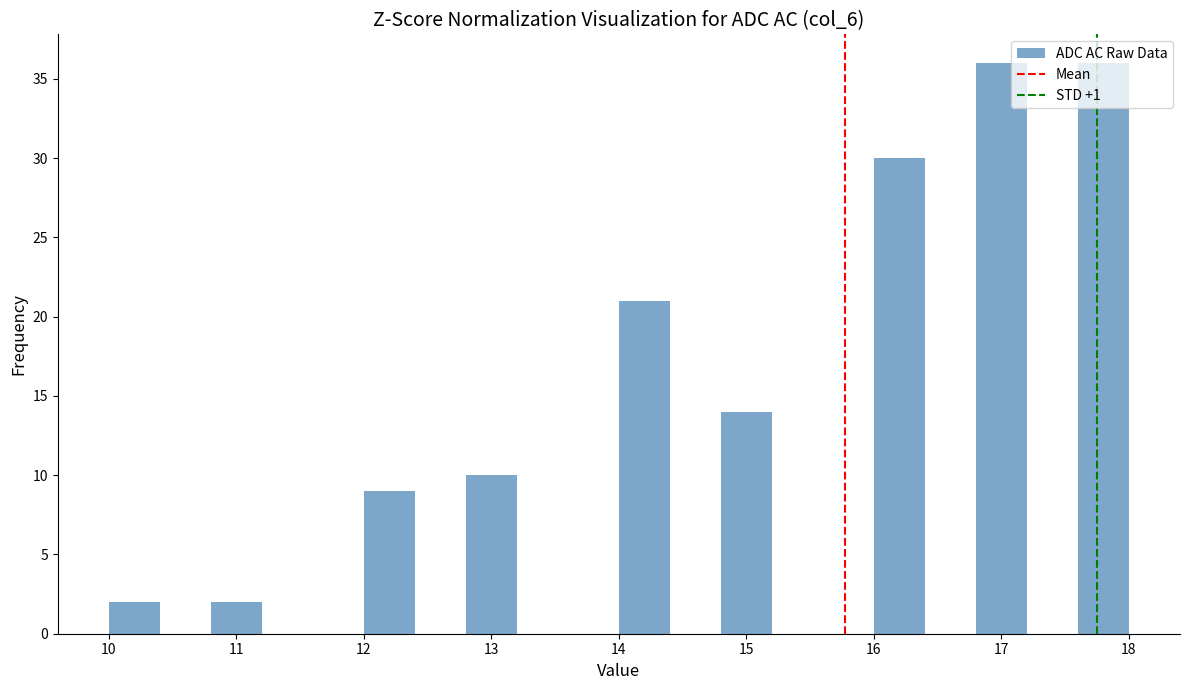

What is the height of the bar covering 10.8 to 11.2 on the x-axis? The values are not printed on the chart, so give them approximately, as read against the axis.

2